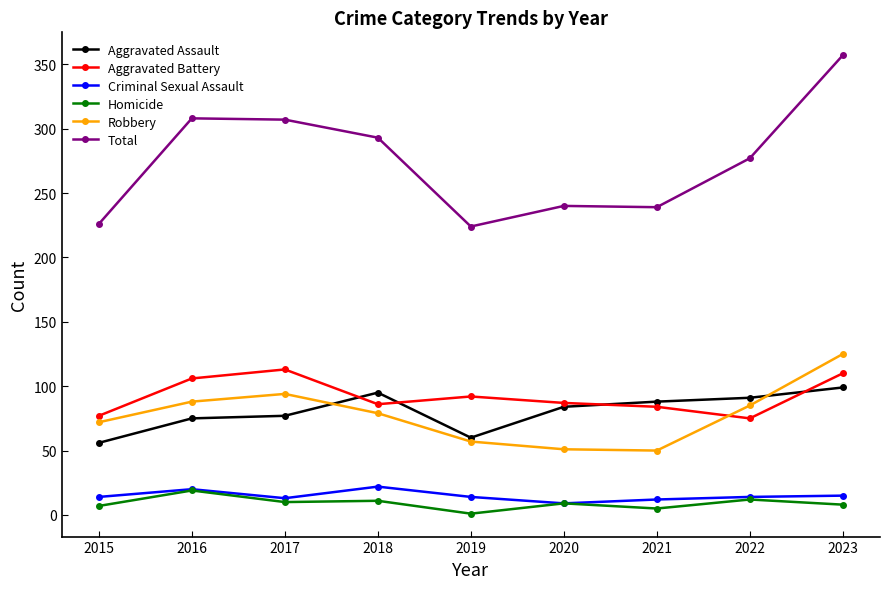

True or false: Aggravated Assault has more than 0 points higher than both neighbors.

True